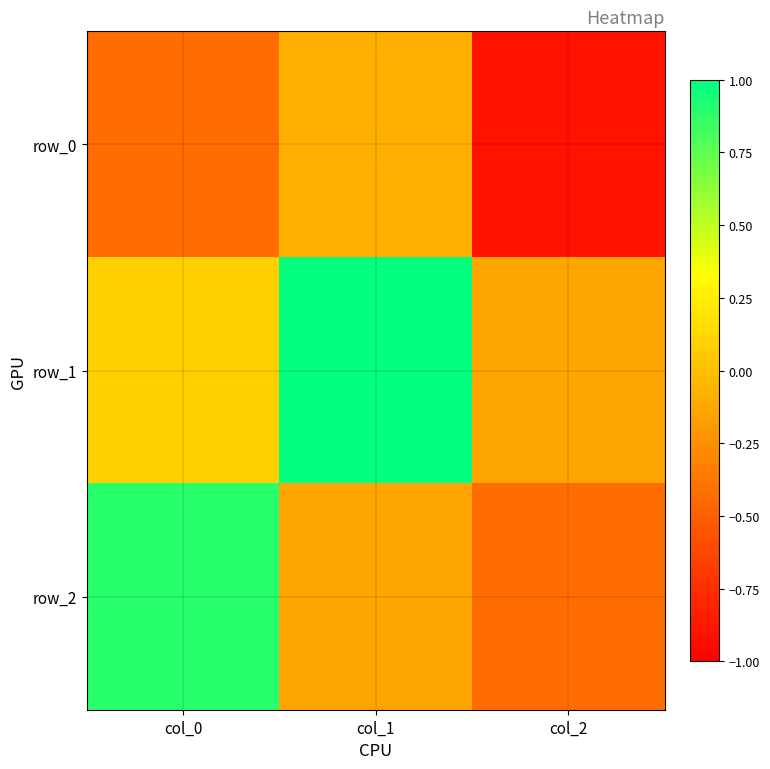

What is the highest value of the row_1 series?

1.0